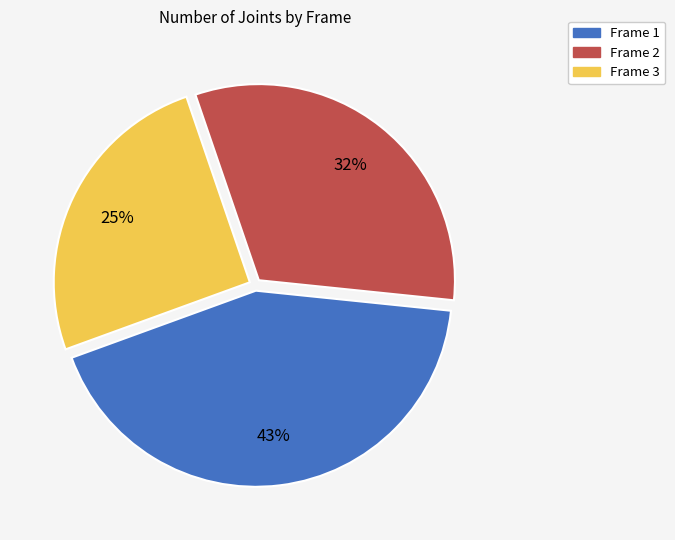

Do Frame 1 and Frame 3 together represent more than half of the pie?

Yes